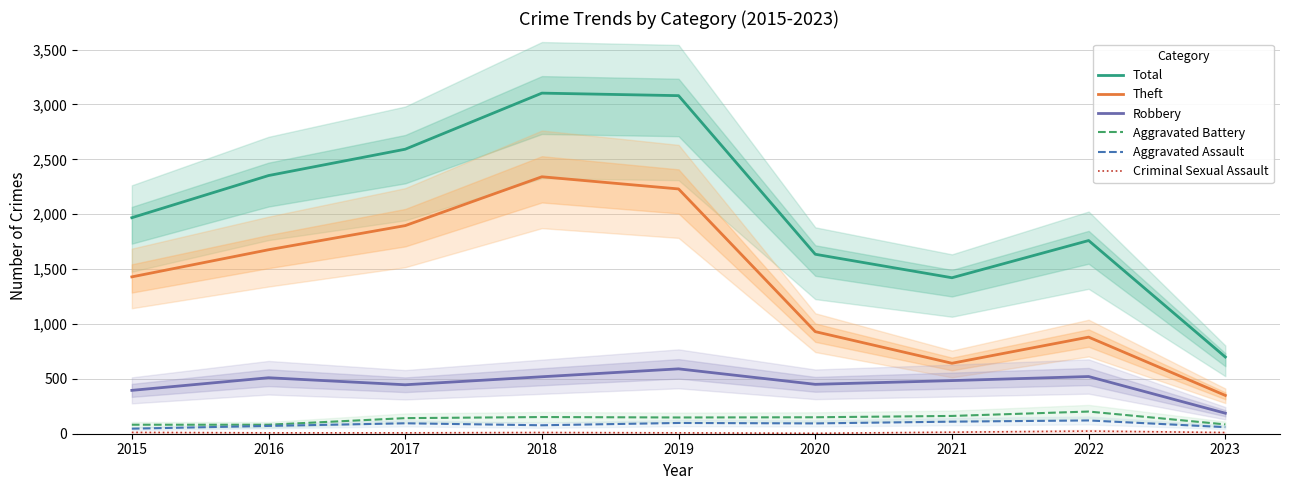

Rank the categories by Robbery value from lowest to highest.

2023, 2015, 2017, 2020, 2021, 2016, 2018, 2022, 2019